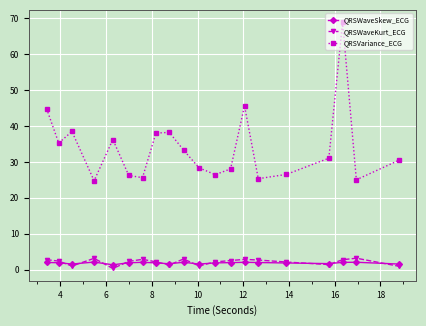

What is the minimum value shown in the chart?

0.4